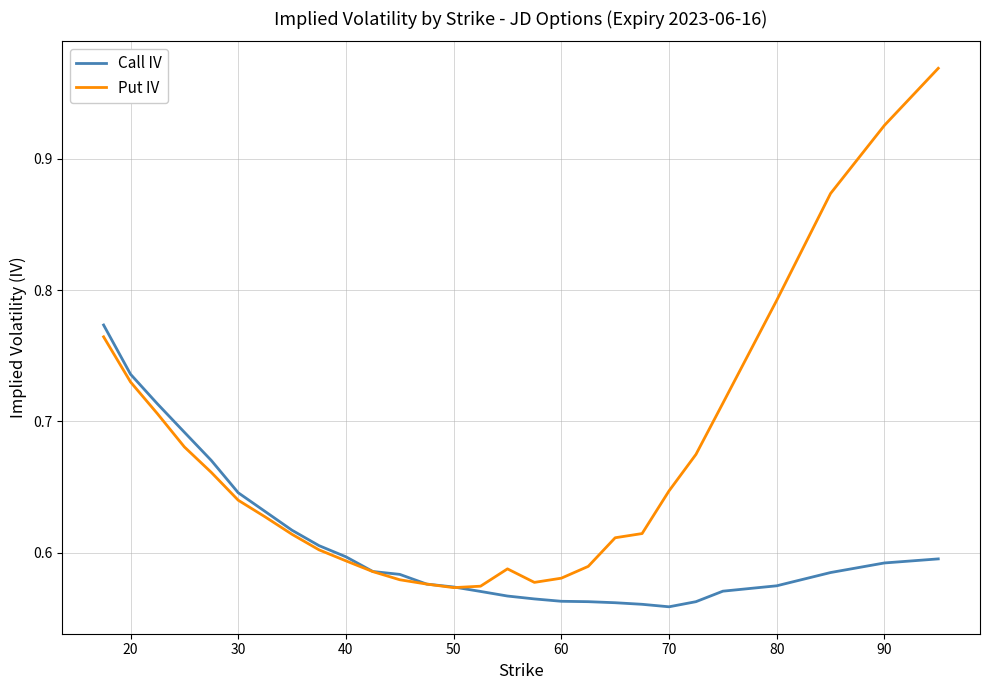

Which series has the widest spread of values?

Put IV